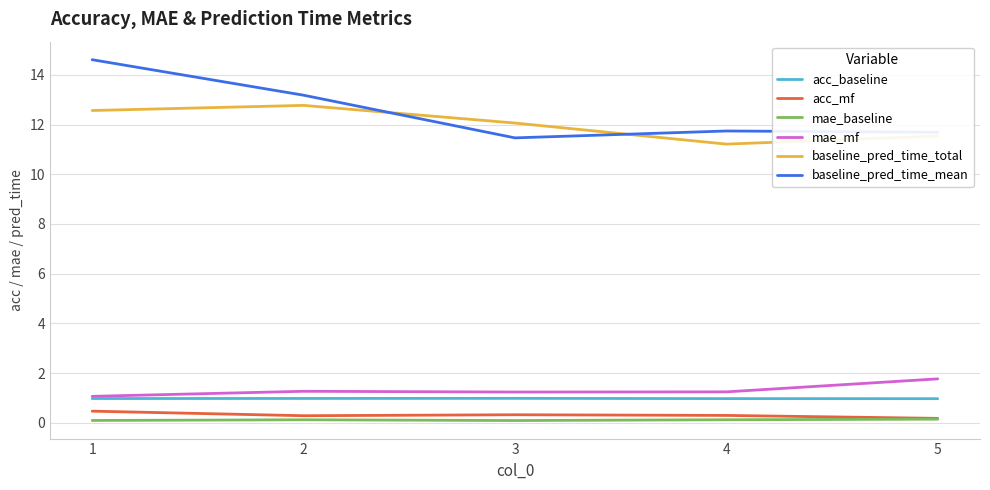

Between 2 and 3, which series saw the biggest shift?

baseline_pred_time_mean